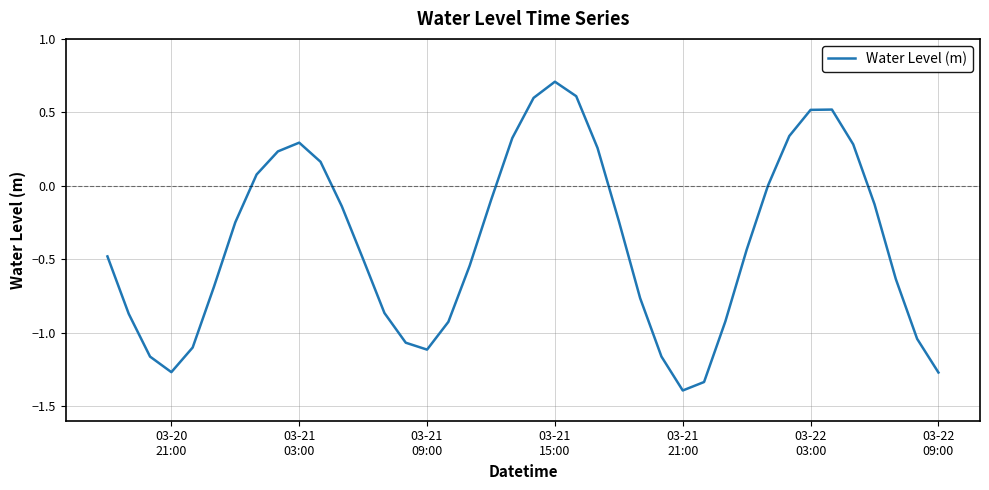

What is the minimum value shown in the chart?

-1.4